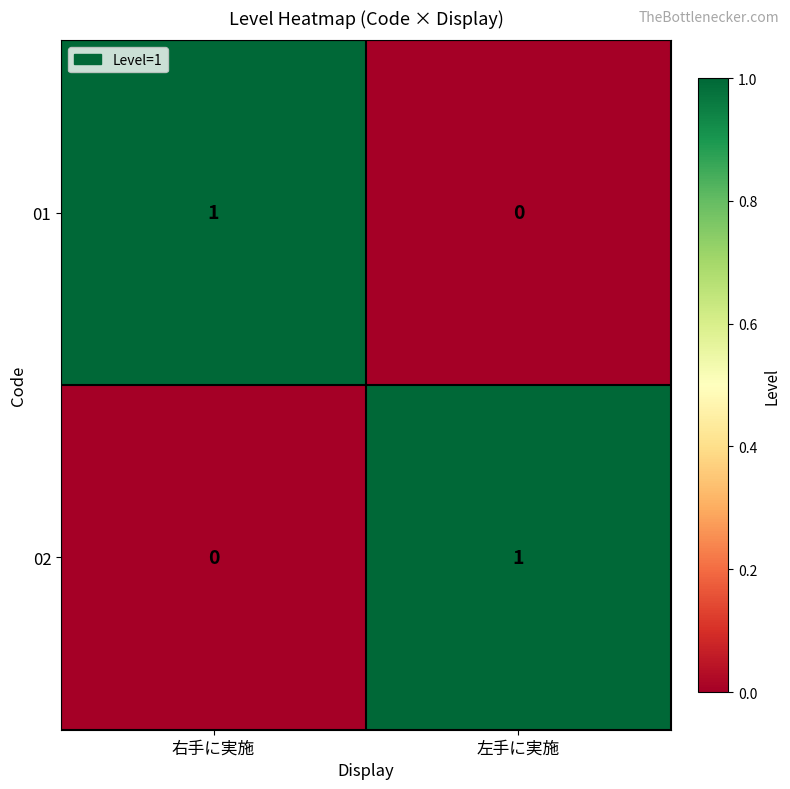

True or false: 01 has a value of 0 at 左手に実施.

True